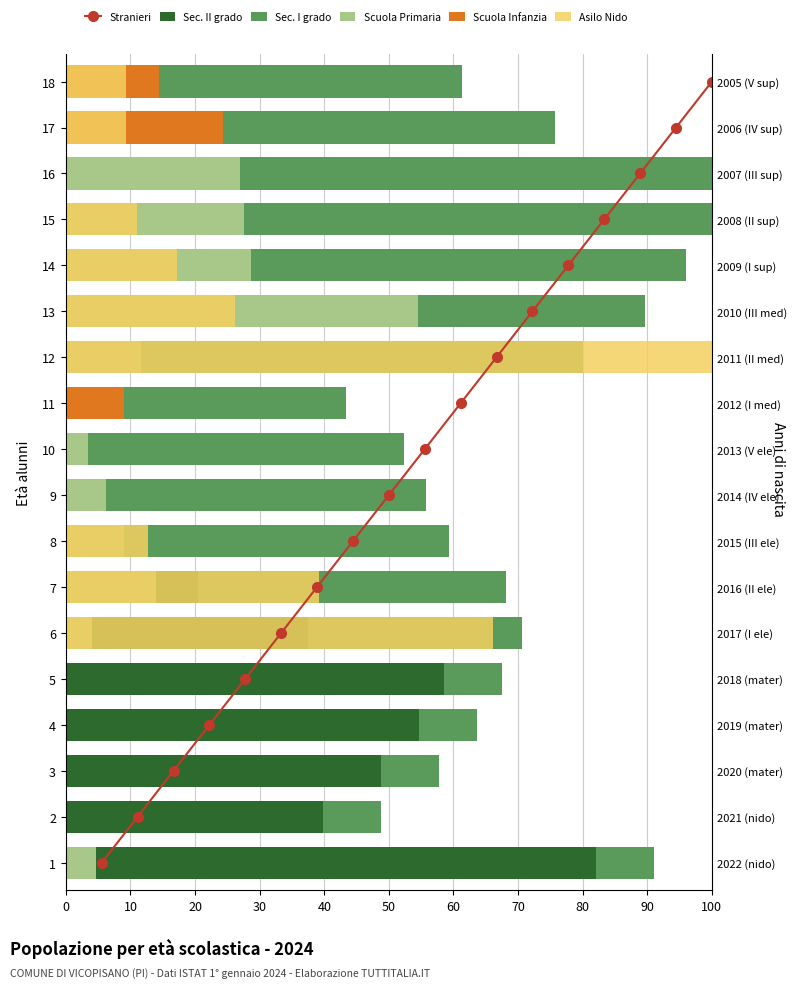

True or false: Scuola Infanzia has a value of 14.1 at 1.

False